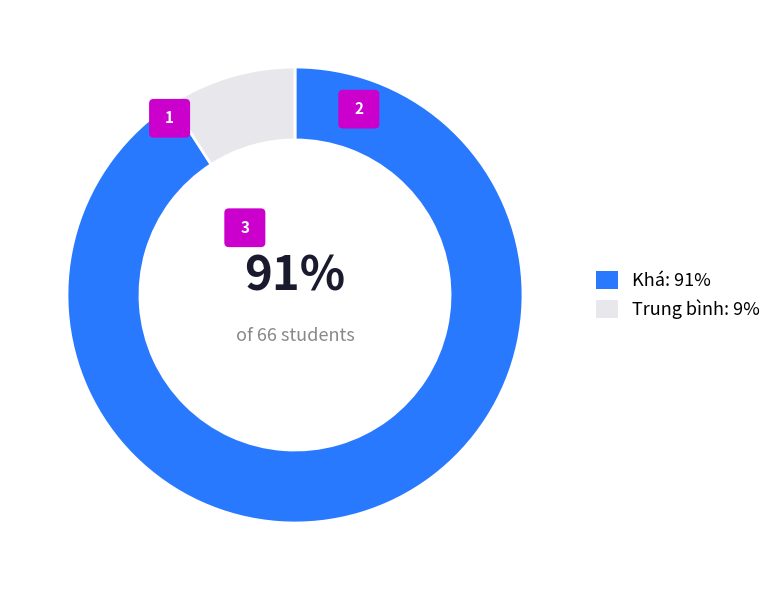

Count the number of slices in the pie.

2